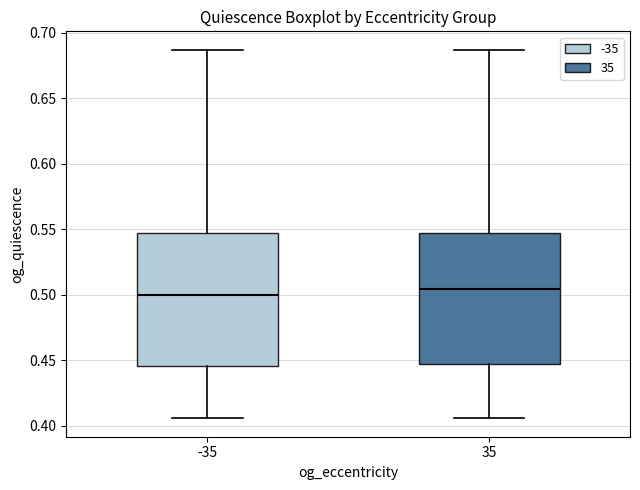

Reading left to right, read every box against the y-axis: the position of its median line, the range the box covers, and the ends of its whiskers. The values are not printed on the chart, so give them approximately, as read against the axis.

-35: median 0.500, box 0.445 to 0.545, whiskers 0.405 to 0.685
35: median 0.505, box 0.445 to 0.545, whiskers 0.405 to 0.685